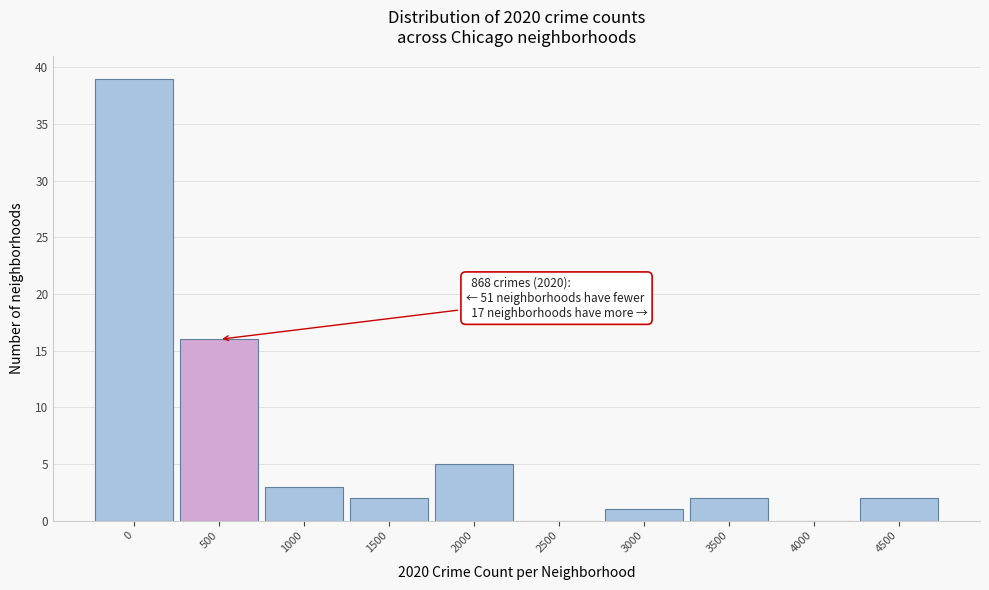

Reading right to left, what are all the values shown in this chart?

4500=2	4000=0	3500=2	3000=1	2500=0	2000=5	1500=2	1000=3	500=16	0=39